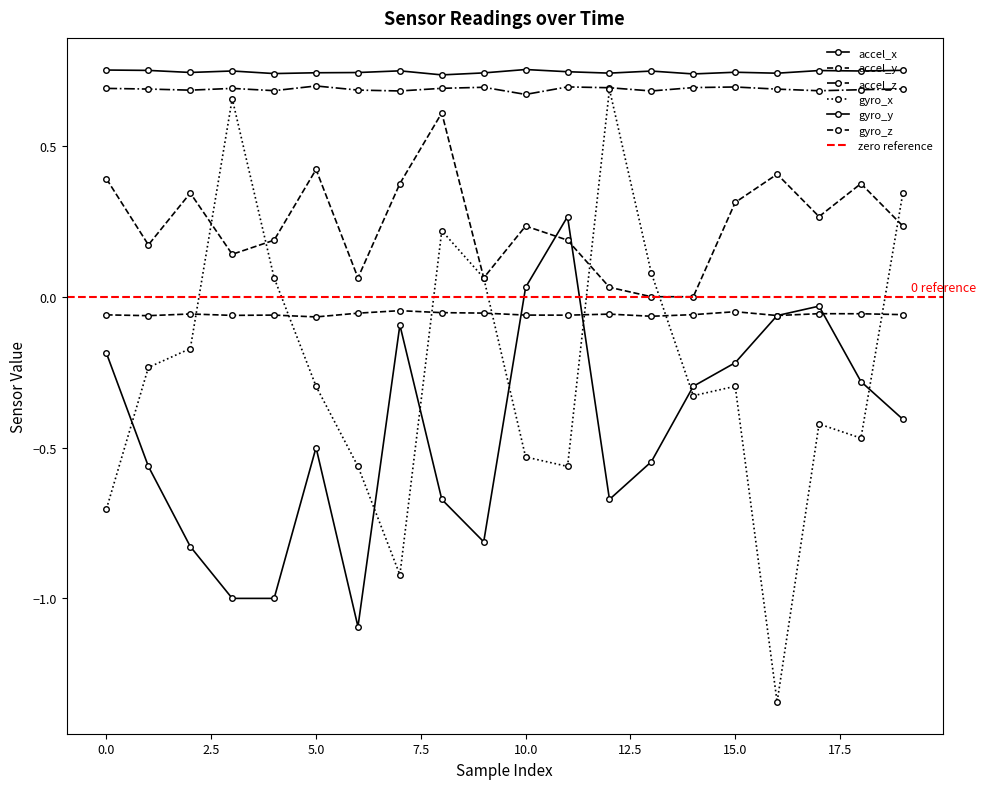

Reading right to left, list all the values displayed in this chart.

accel_x: 19=0.8	18=0.7	17=0.7	16=0.7	15=0.7	14=0.7	13=0.7	12=0.7	11=0.7	10=0.8	9=0.7	8=0.7	7=0.7	6=0.7	5=0.7	4=0.7	3=0.7	2=0.7	1=0.8	0=0.8
accel_y: 19=-0.1	18=-0.1	17=-0.1	16=-0.1	15=-0.0	14=-0.1	13=-0.1	12=-0.1	11=-0.1	10=-0.1	9=-0.1	8=-0.1	7=-0.0	6=-0.1	5=-0.1	4=-0.1	3=-0.1	2=-0.1	1=-0.1	0=-0.1
accel_z: 19=0.7	18=0.7	17=0.7	16=0.7	15=0.7	14=0.7	13=0.7	12=0.7	11=0.7	10=0.7	9=0.7	8=0.7	7=0.7	6=0.7	5=0.7	4=0.7	3=0.7	2=0.7	1=0.7	0=0.7
gyro_x: 19=0.3	18=-0.5	17=-0.4	16=-1.3	15=-0.3	14=-0.3	13=0.1	12=0.7	11=-0.6	10=-0.5	9=0.1	8=0.2	7=-0.9	6=-0.6	5=-0.3	4=0.1	3=0.7	2=-0.2	1=-0.2	0=-0.7
gyro_y: 19=-0.4	18=-0.3	17=-0.0	16=-0.1	15=-0.2	14=-0.3	13=-0.5	12=-0.7	11=0.3	10=0.0	9=-0.8	8=-0.7	7=-0.1	6=-1.1	5=-0.5	4=-1.0	3=-1.0	2=-0.8	1=-0.6	0=-0.2
gyro_z: 19=0.2	18=0.4	17=0.3	16=0.4	15=0.3	14=0.0	13=0.0	12=0.0	11=0.2	10=0.2	9=0.1	8=0.6	7=0.4	6=0.1	5=0.4	4=0.2	3=0.1	2=0.3	1=0.2	0=0.4